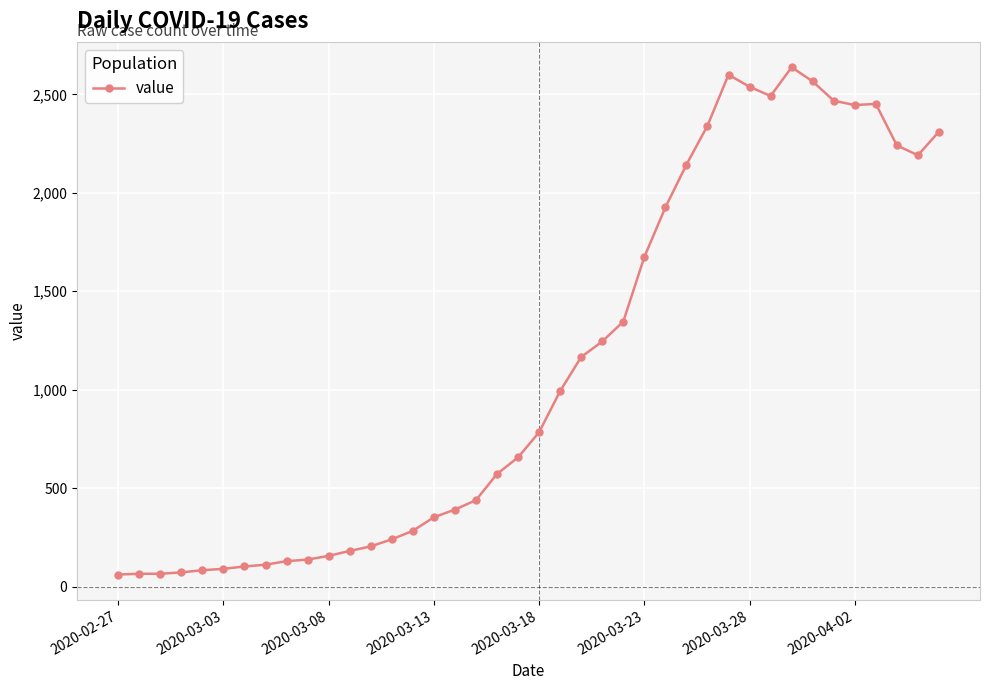

What is the value of the 32nd point from the left?

2492